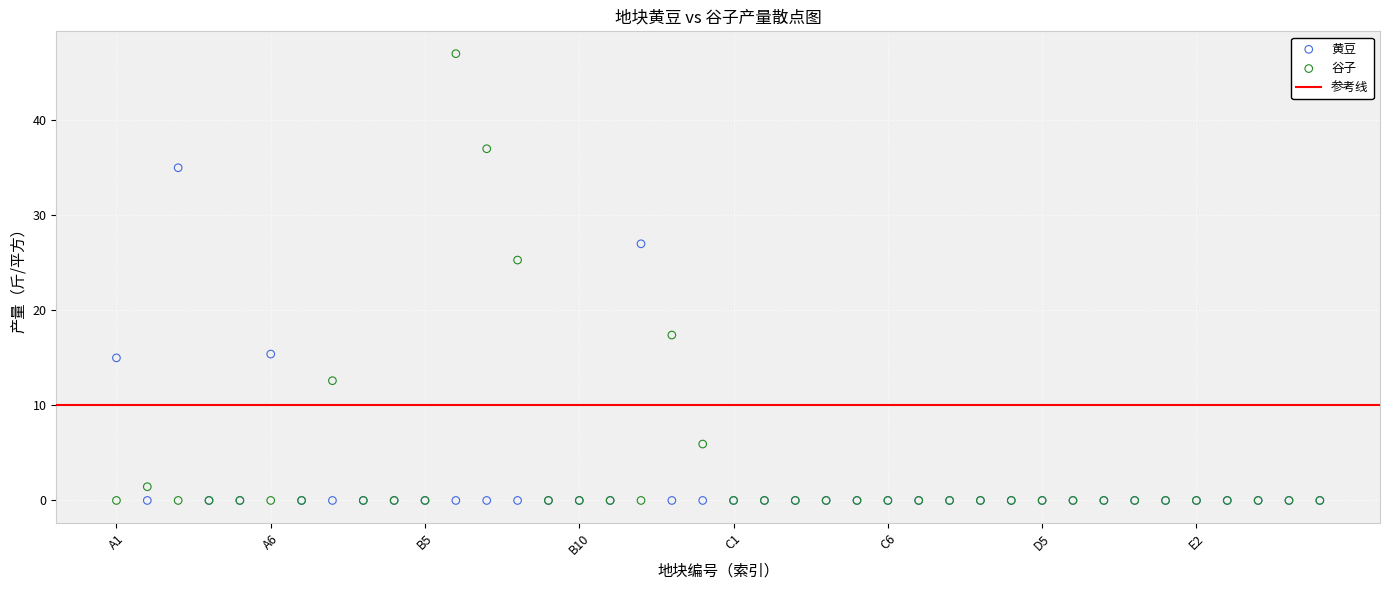

Which series reaches the maximum Y coordinate?

谷子